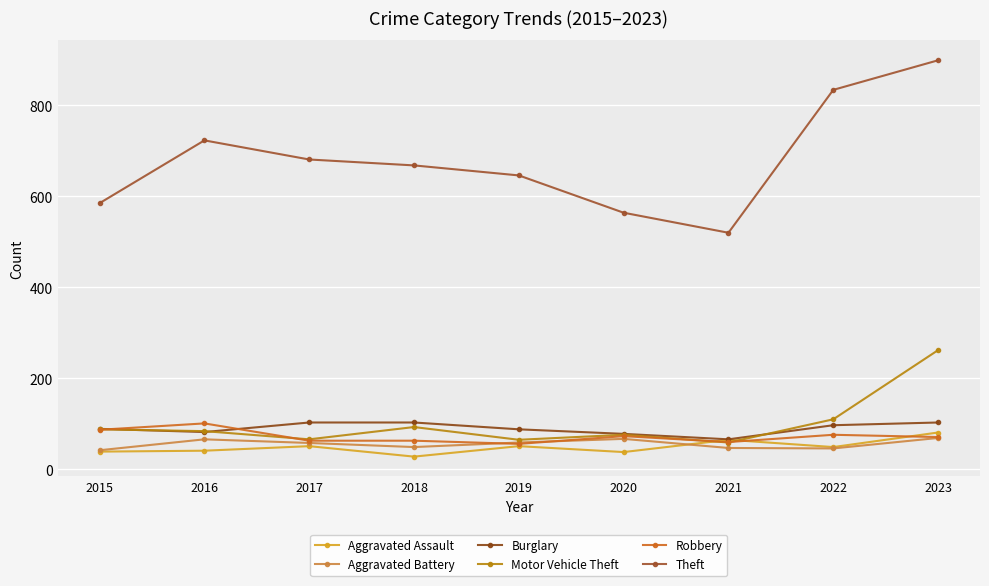

How many lines are shown in the chart?

6